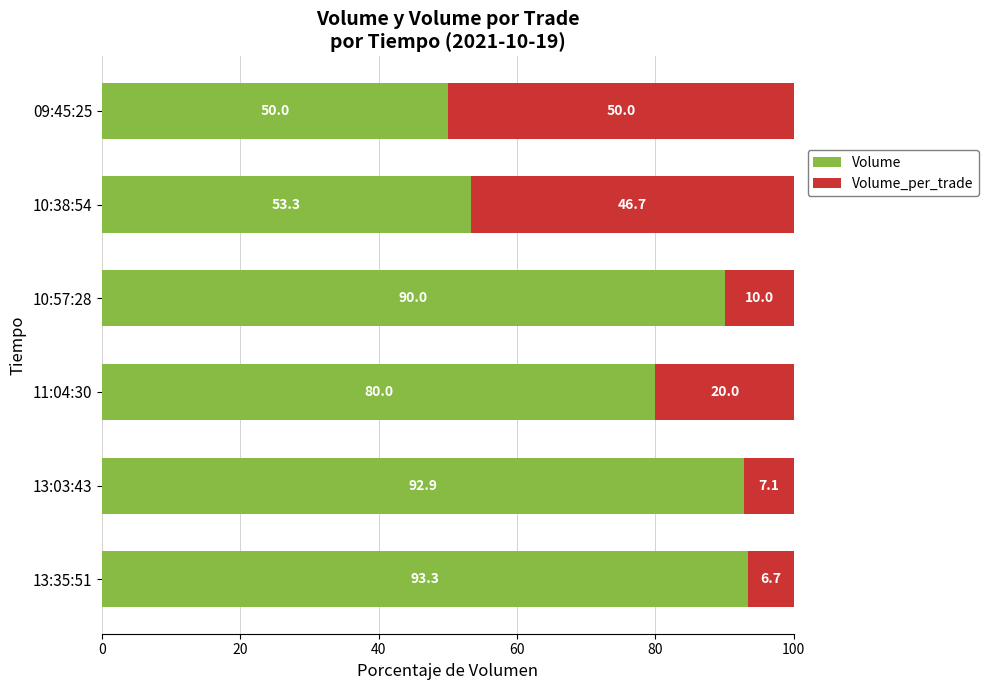

What is the difference between the maximum and minimum values in the Volume series?

43.3